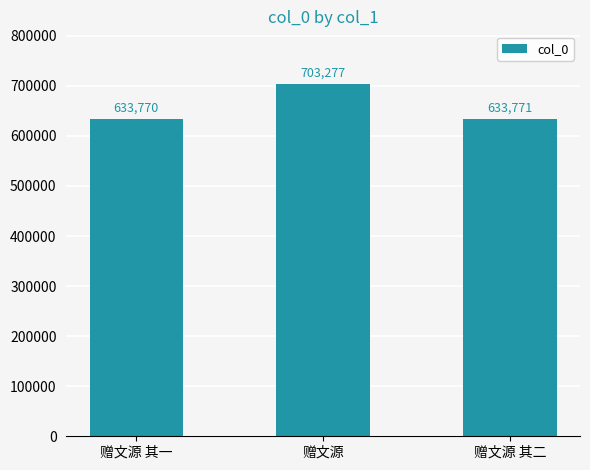

Read the value at 赠文源 其二, to the nearest 50.

633750